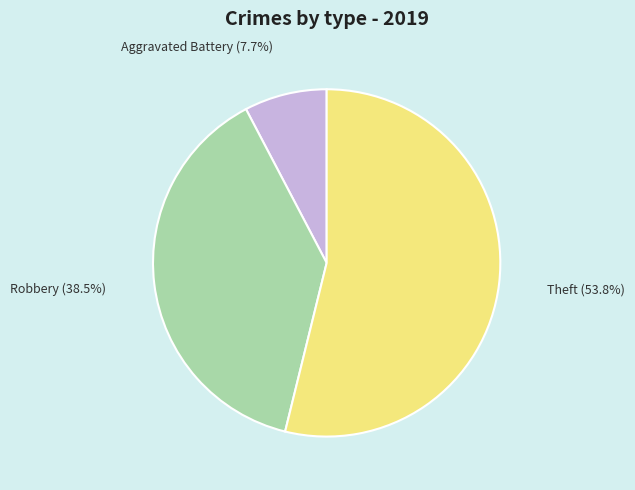

Is there a majority slice in this chart?

Yes